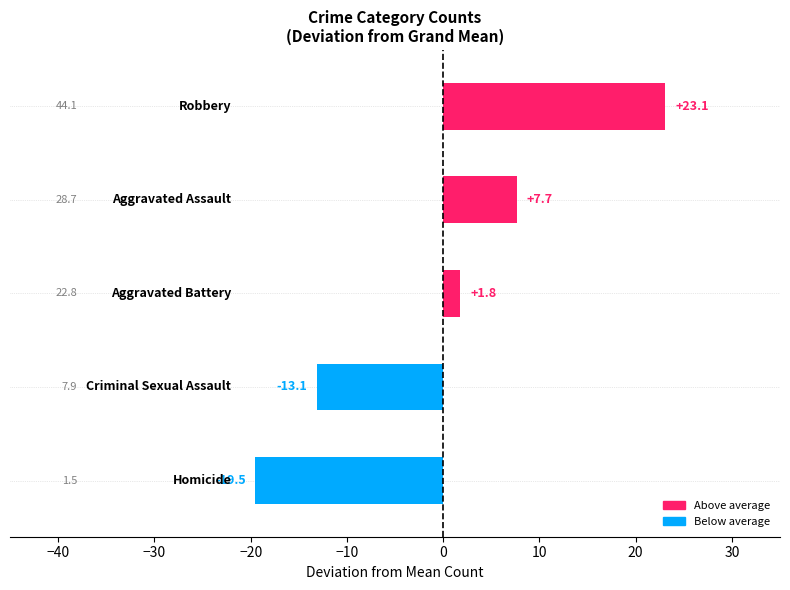

How many bars are there in total?

5